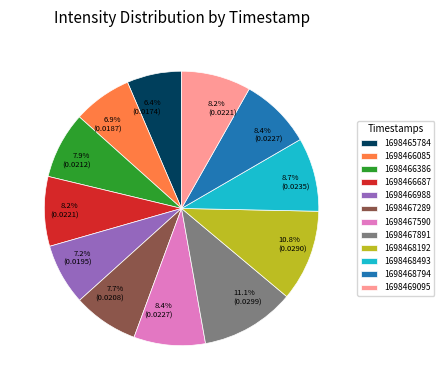

To the nearest percent, what is the difference between the 1698467891 and 1698465784 slice percentages?

5%